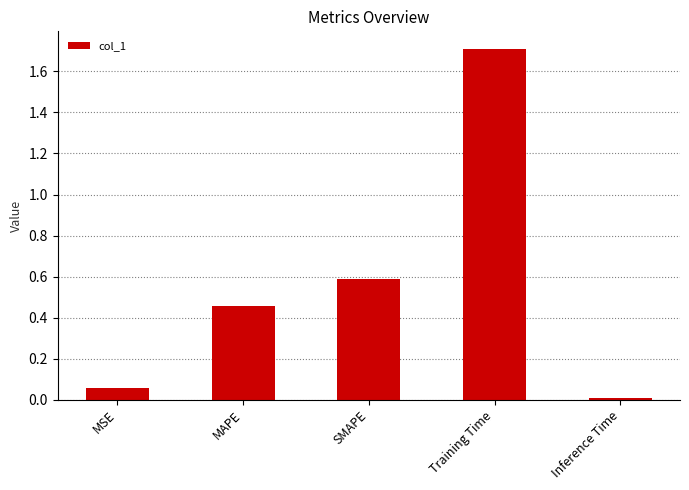

What is the label of the 3rd bar from the right?

SMAPE